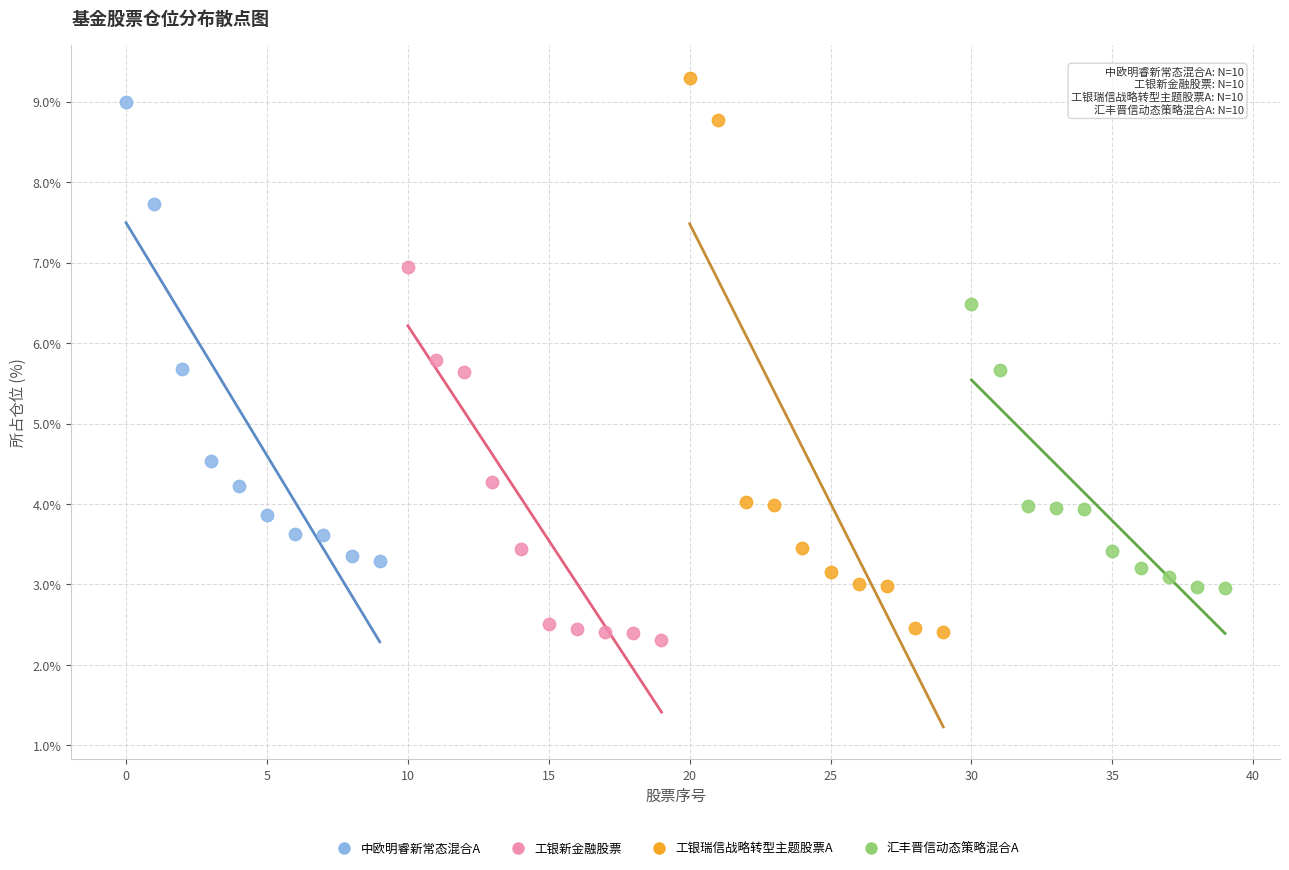

What are all the series names shown in the legend?

中欧明睿新常态混合A, 工银新金融股票, 工银瑞信战略转型主题股票A, 汇丰晋信动态策略混合A